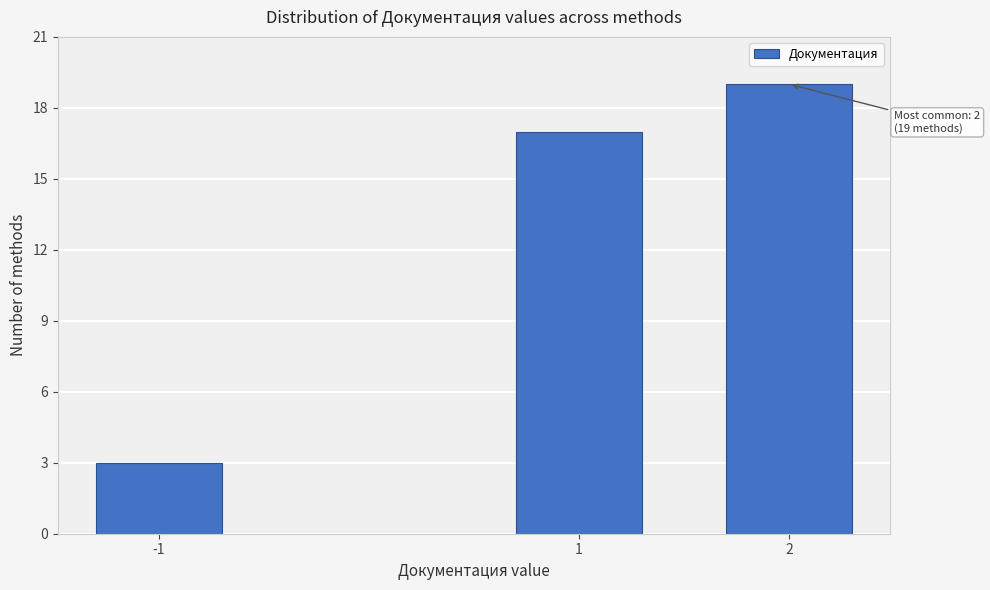

Reading left to right, what are all the values shown in this chart?

3	17	19